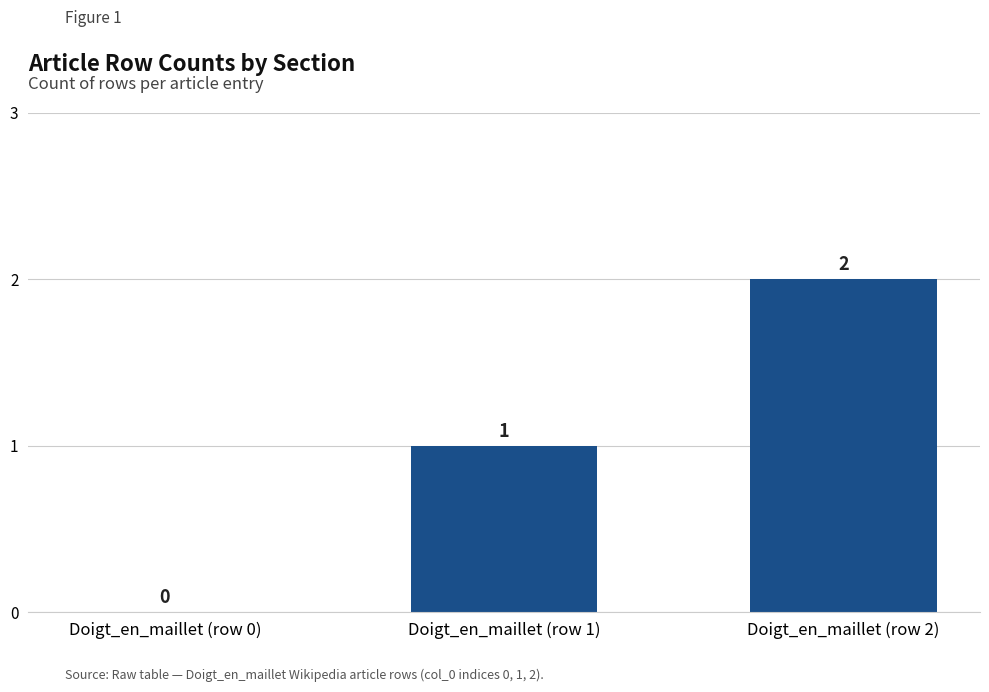

Count the values in the range 0 to 2.

3